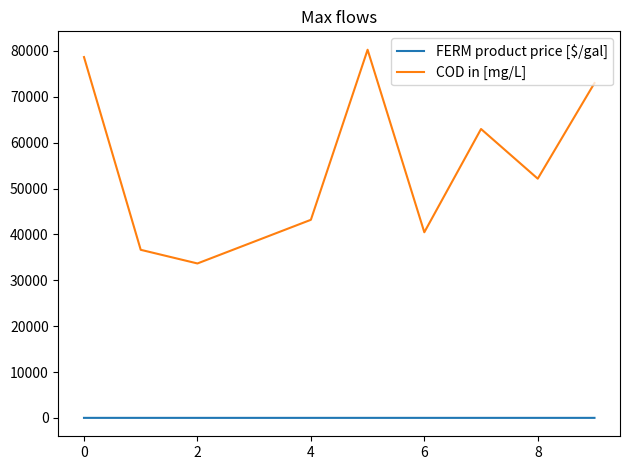

What is the difference between the maximum and second lowest values in the COD in [mg/L] series?

43624.0